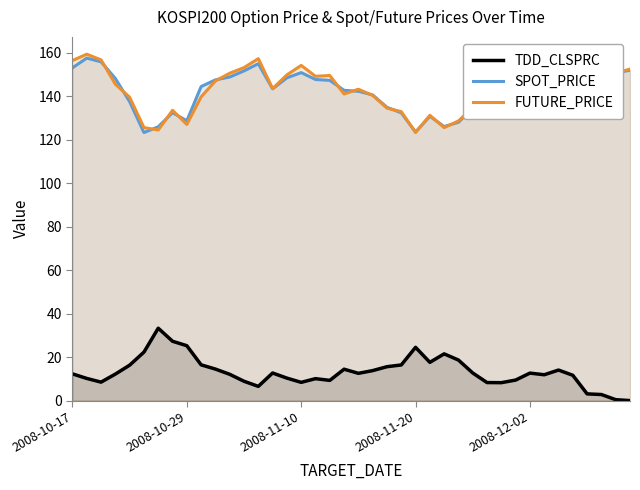

What is the spread (max minus min) of values at 2008-10-29?

103.4